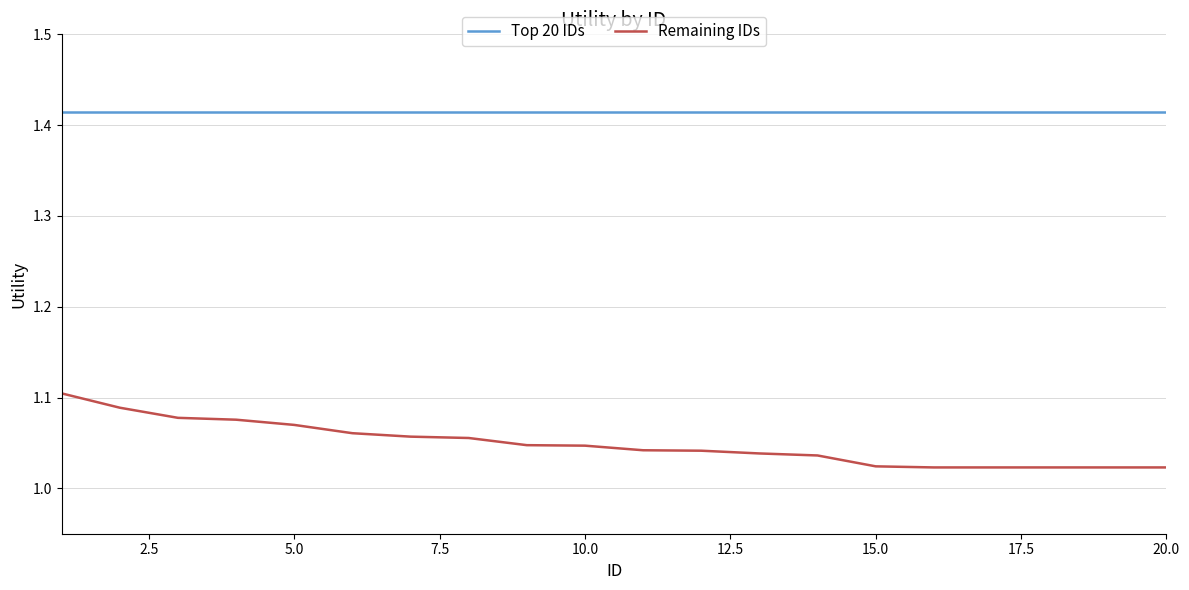

Which series has the largest total across all categories?

Top 20 IDs